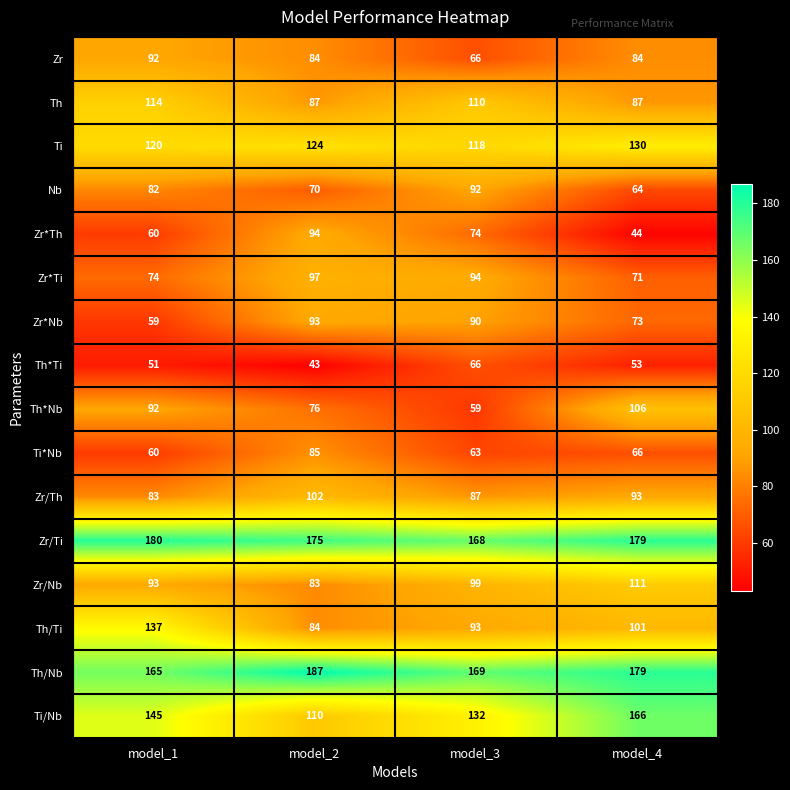

Count the number of data series in this chart.

16